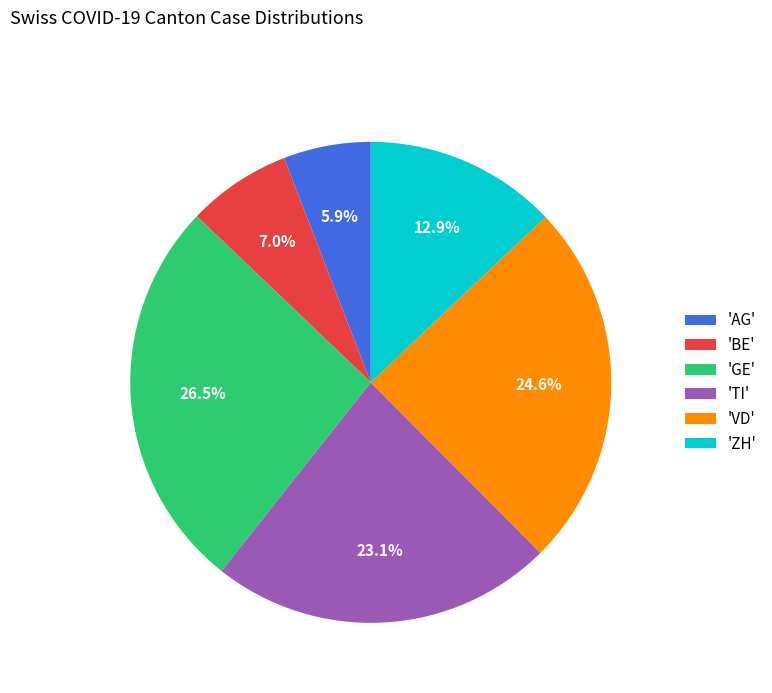

What portion of the pie excludes 'VD'?

75.4%